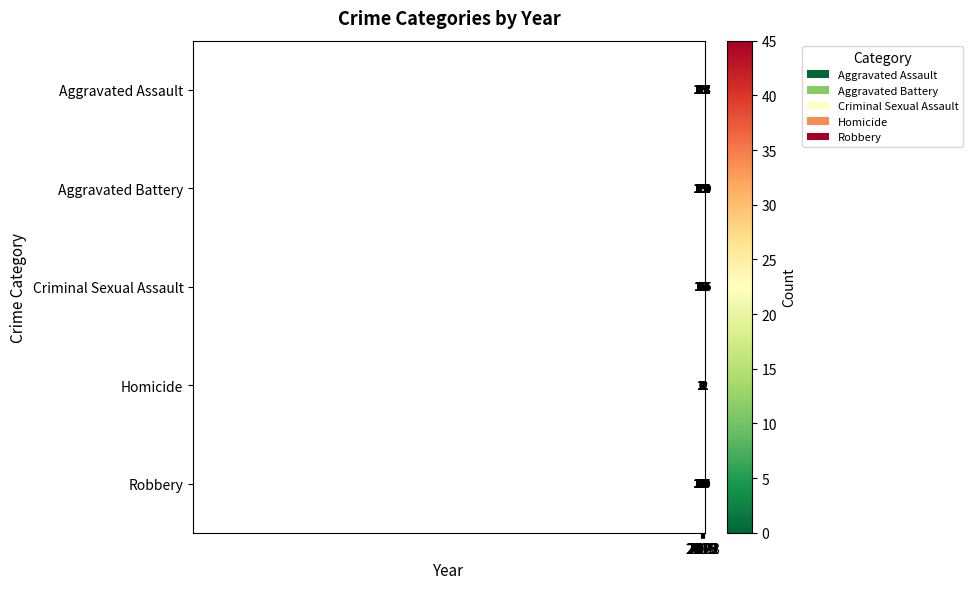

What is the difference between the second highest and minimum values in the Aggravated Battery series?

10